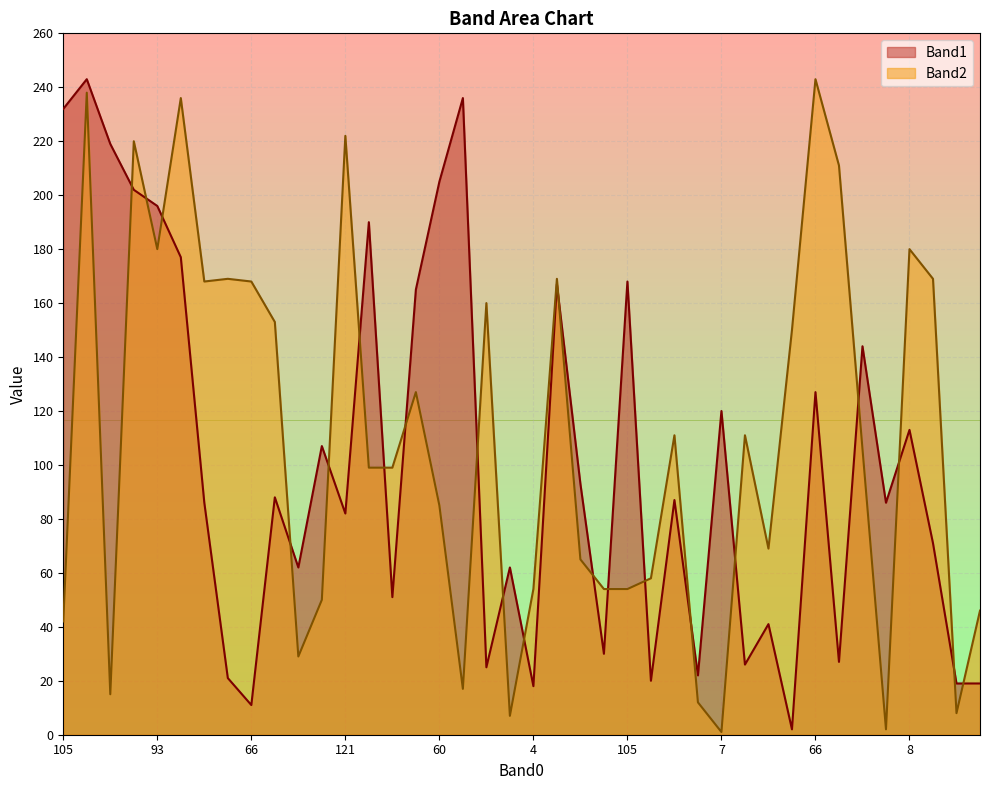

Between 93 and 8, which series saw the biggest shift?

Band1